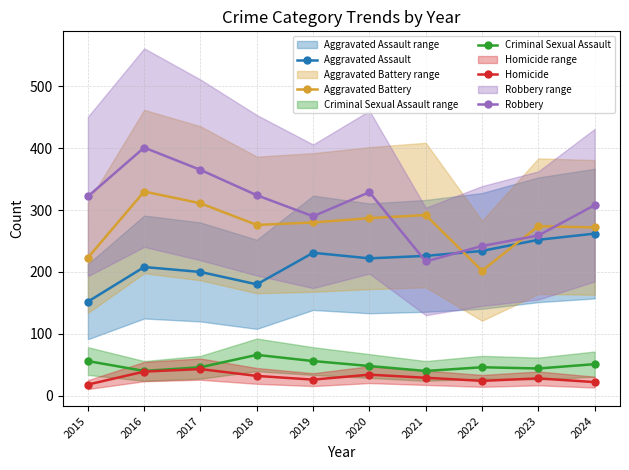

What is the difference between the maximum and minimum values in the Aggravated Assault series?

110